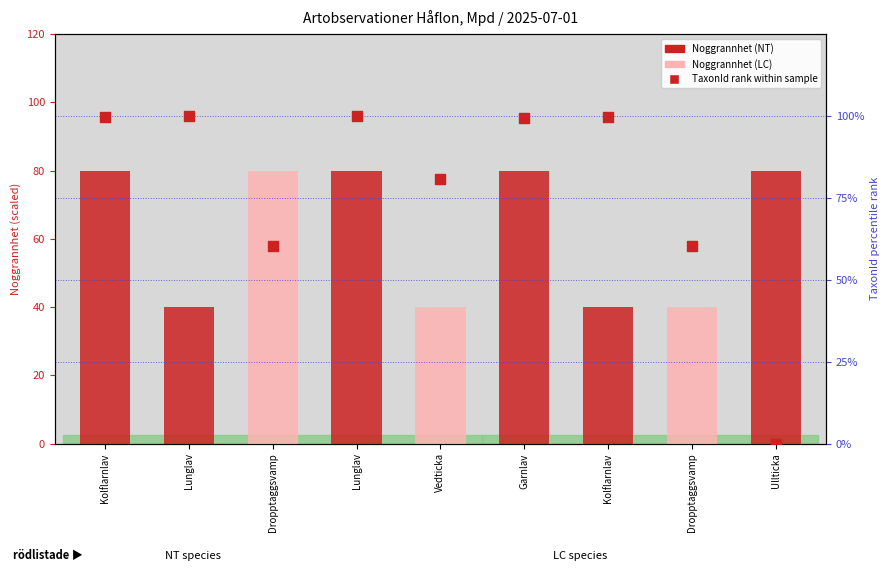

At which category is the sum across all series the highest?

Lunglav